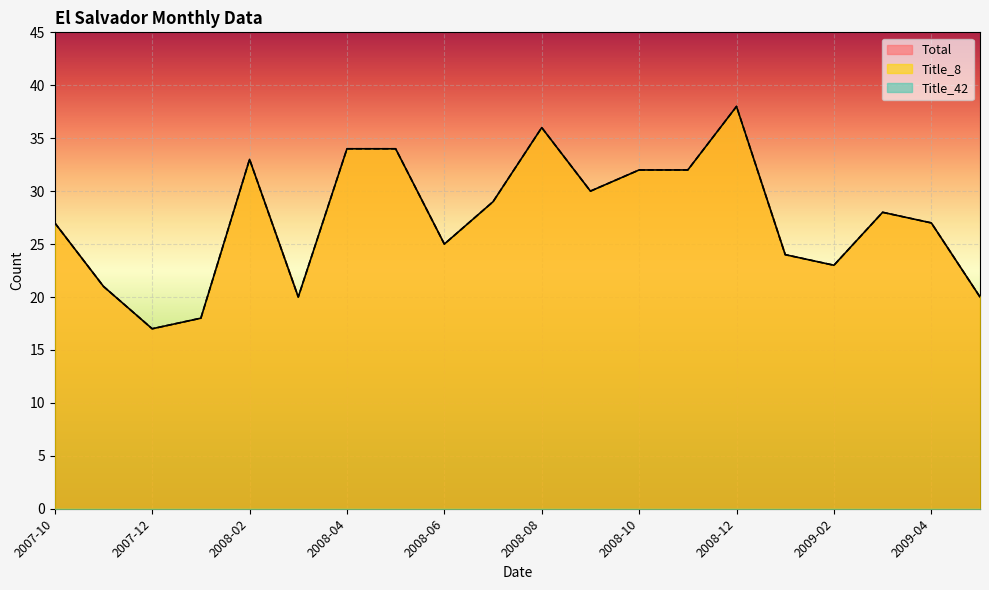

How many values in the Title_8 series exceed 28?

9